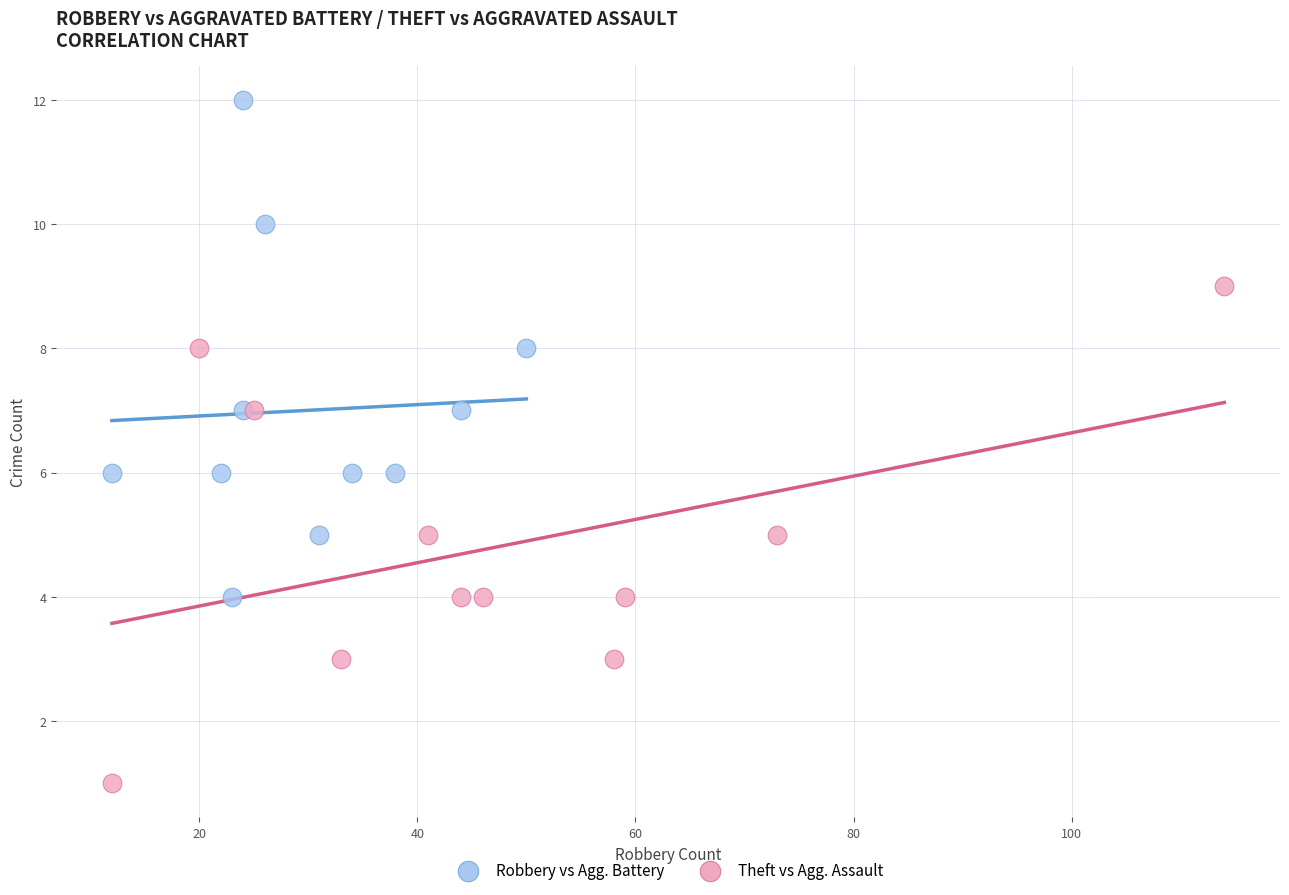

Which series reaches the maximum Y coordinate?

Robbery vs Agg. Battery